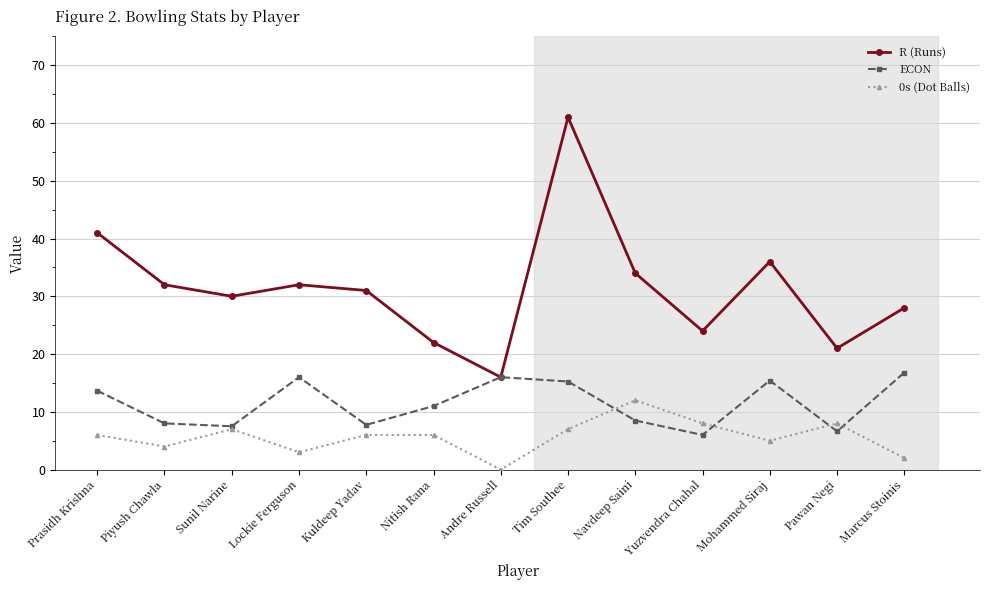

The R (Runs) series shows 14.1 at Sunil Narine. True or false?

False